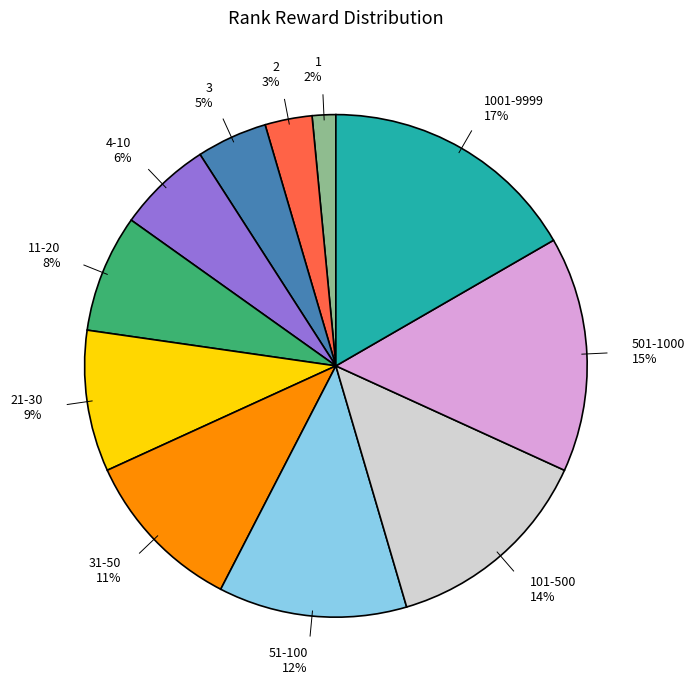

Is there a majority slice in this chart?

No